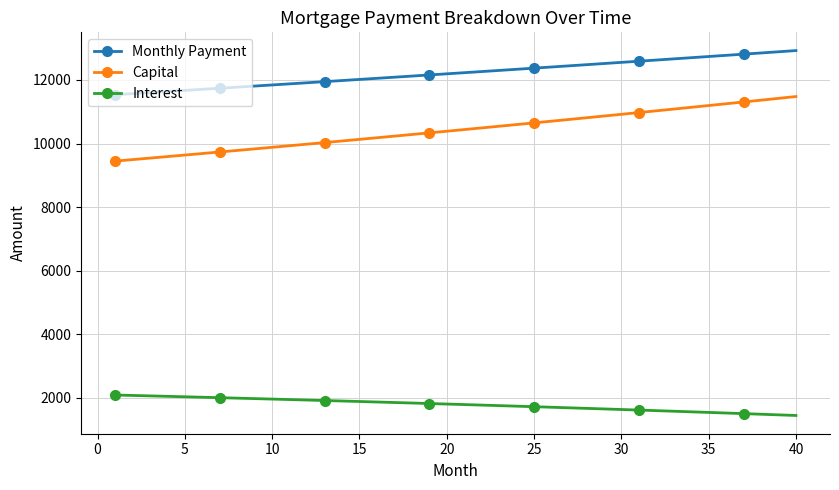

What is the lowest value of the Monthly Payment series?

11537.4